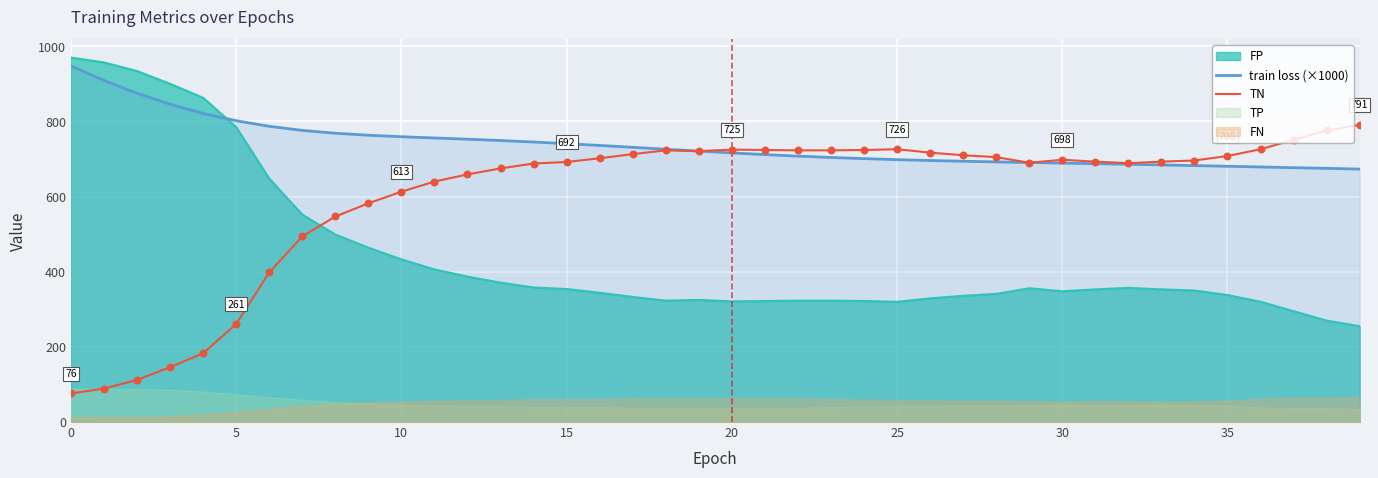

True or false: FP and TN intersect in this chart.

True